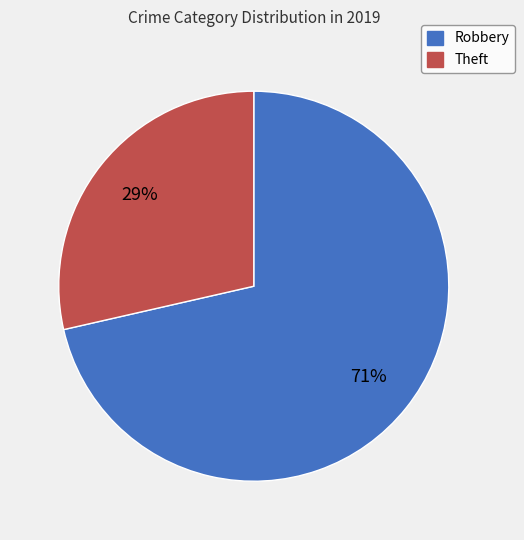

What percentage is the Robbery slice, to the nearest percent?

71%